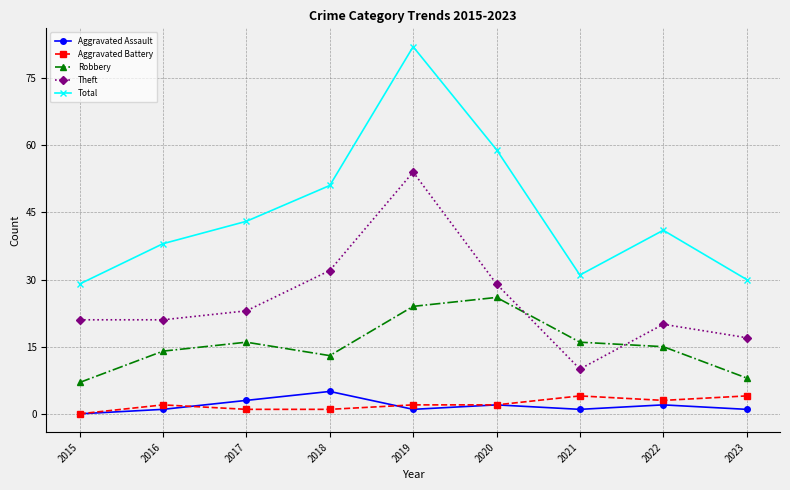

What is the difference between the maximum and minimum values in the Total series?

53